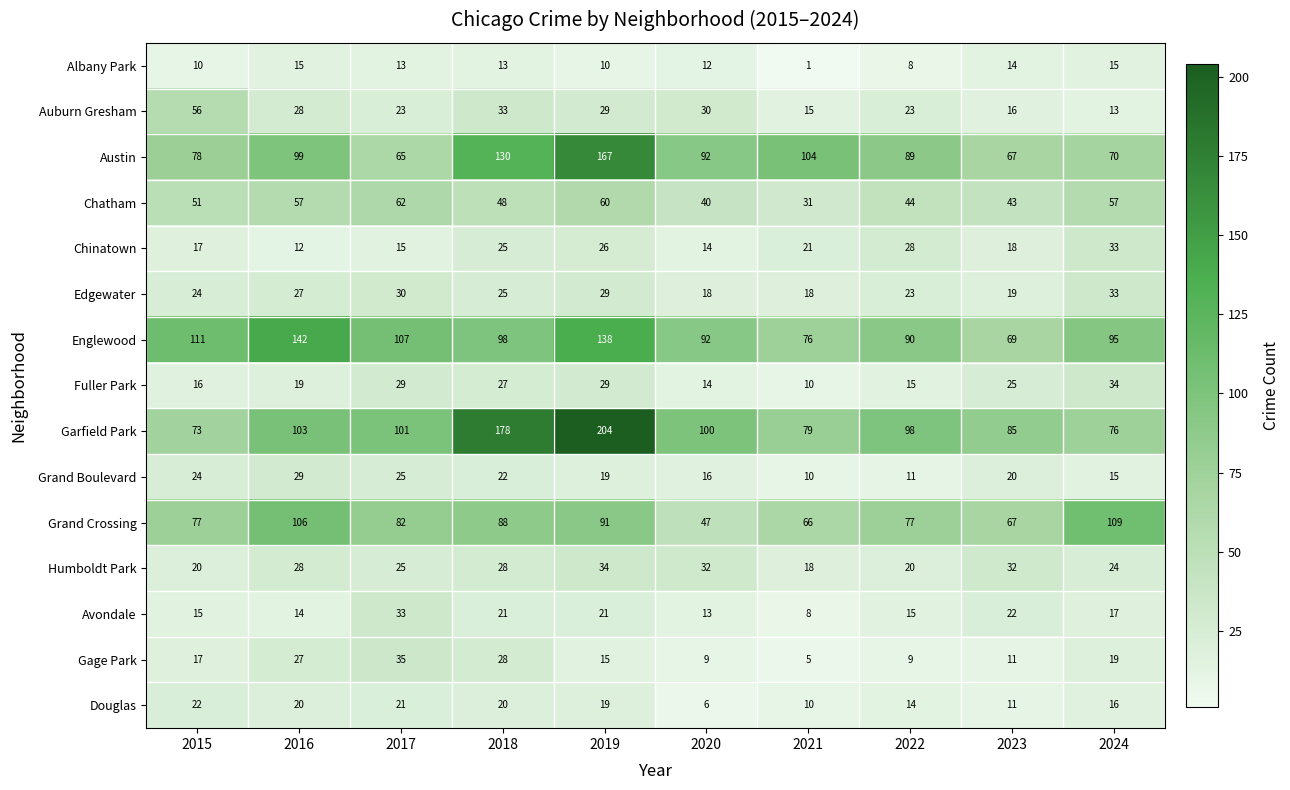

At which category does the chart reach its minimum across all series?

2021